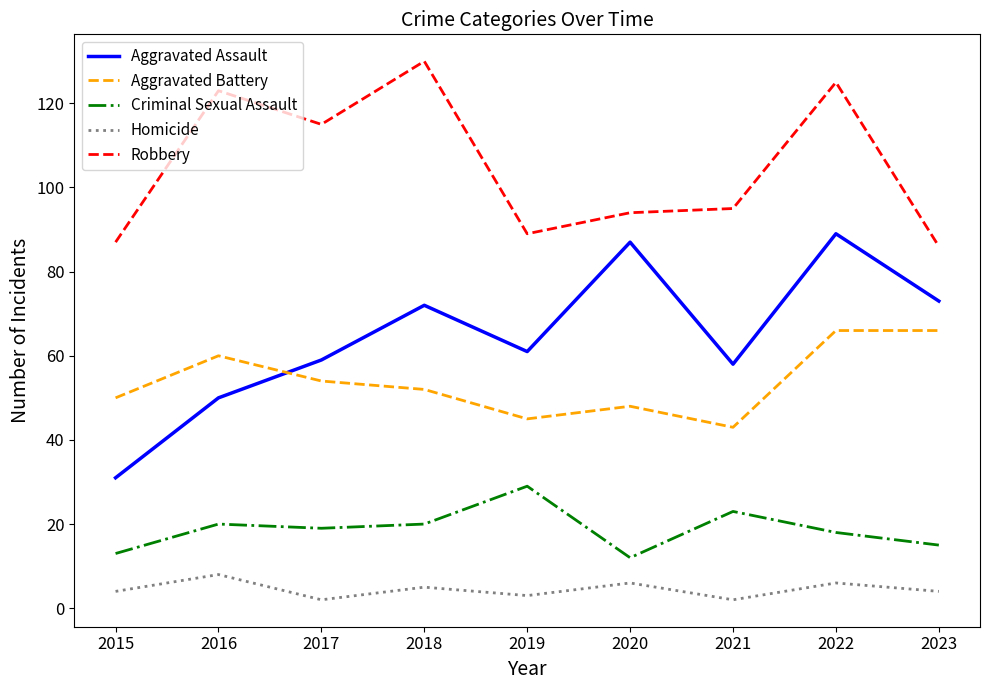

Reading left to right, list all the values displayed in this chart.

Aggravated Assault: 2015=31	2016=50	2017=59	2018=72	2019=61	2020=87	2021=58	2022=89	2023=73
Aggravated Battery: 2015=50	2016=60	2017=54	2018=52	2019=45	2020=48	2021=43	2022=66	2023=66
Criminal Sexual Assault: 2015=13	2016=20	2017=19	2018=20	2019=29	2020=12	2021=23	2022=18	2023=15
Homicide: 2015=4	2016=8	2017=2	2018=5	2019=3	2020=6	2021=2	2022=6	2023=4
Robbery: 2015=87	2016=123	2017=115	2018=130	2019=89	2020=94	2021=95	2022=125	2023=86